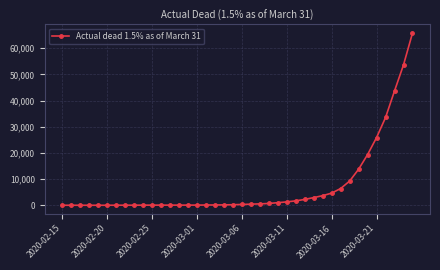

What is the sum of all values?

292212